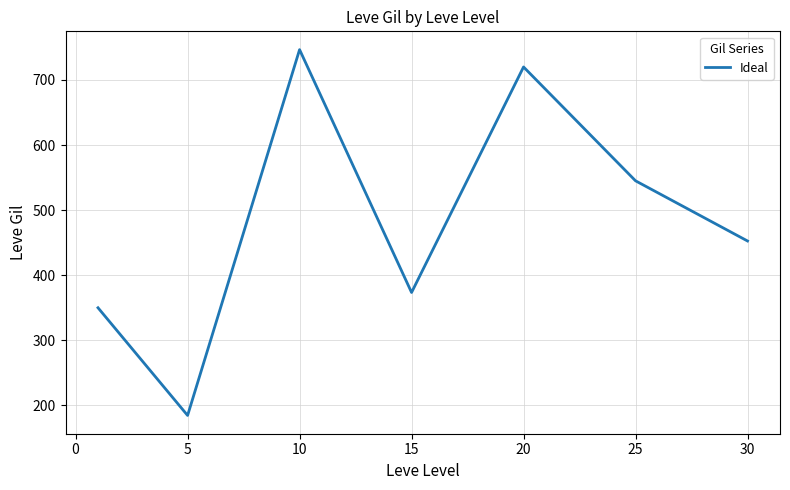

How many interior local peaks (higher than both neighbors) does the data have?

2